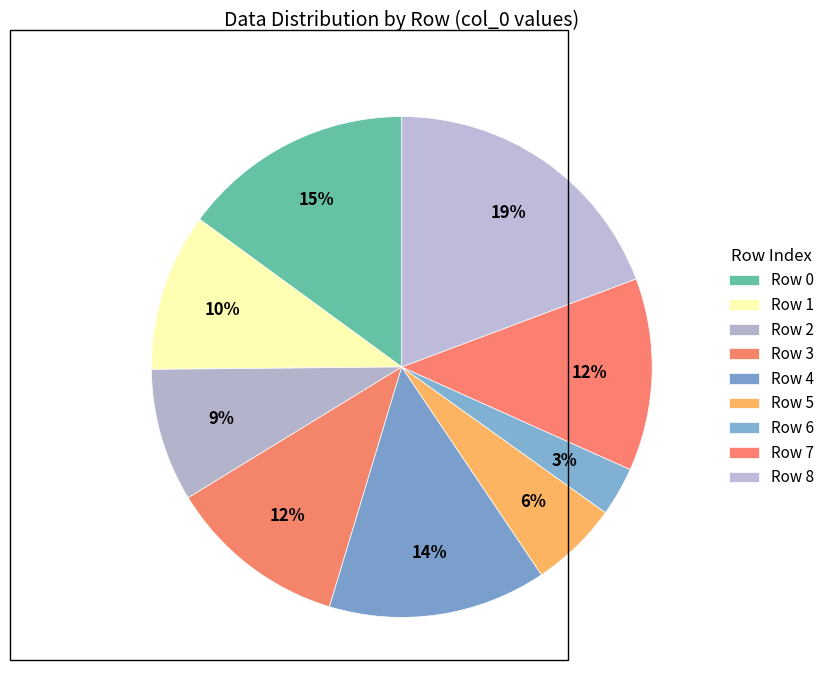

How many slices are in this pie chart?

9